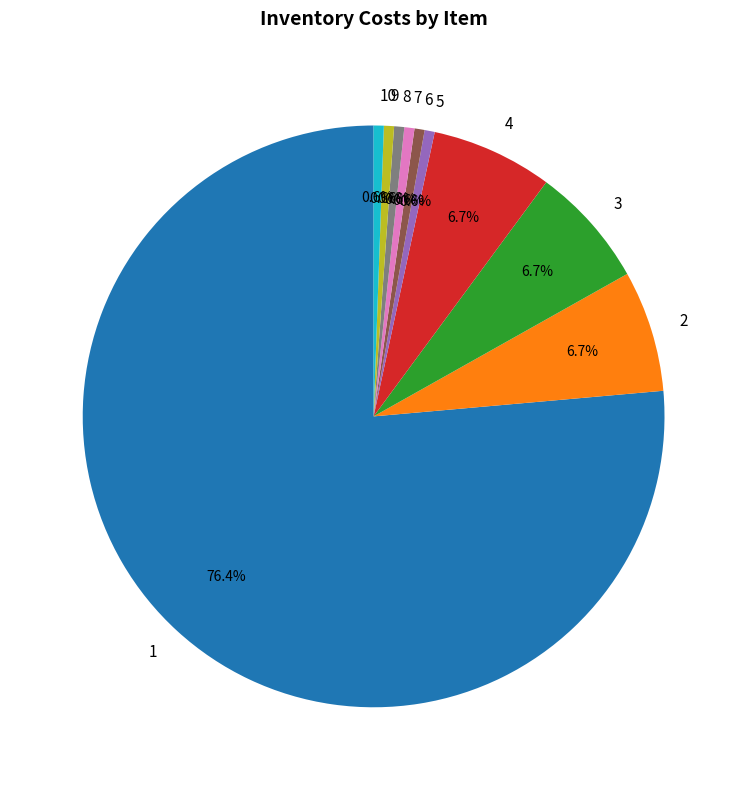

To the nearest percent, what is the difference between the largest and smallest slice percentages?

76%